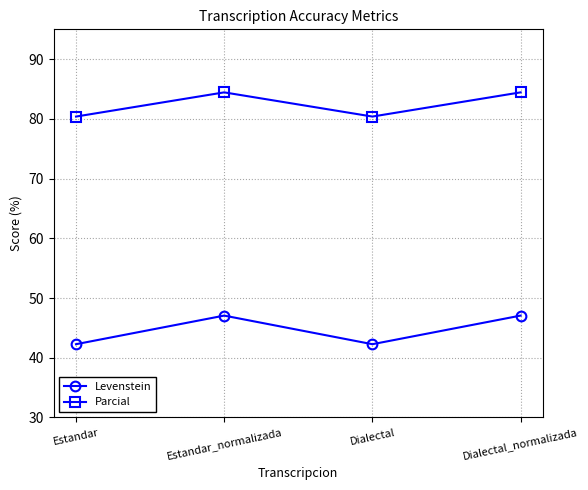

The Parcial series shows 84.4 at Estandar_normalizada. True or false?

True